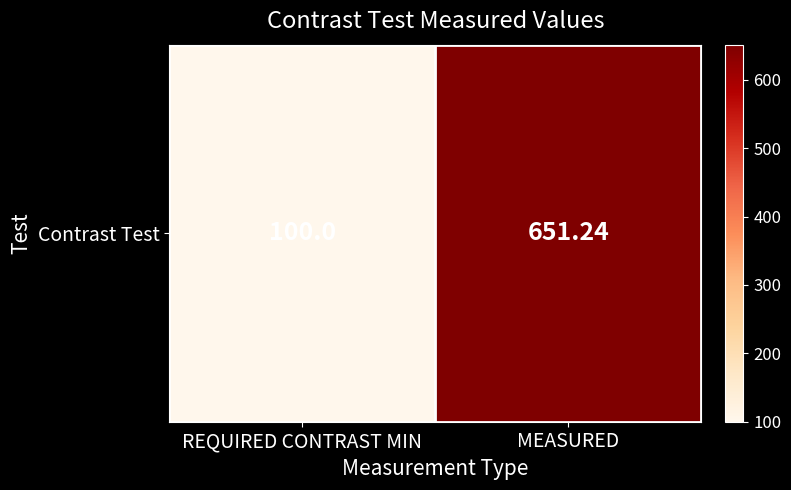

Rank the categories by value from lowest to highest.

REQUIRED CONTRAST MIN, MEASURED